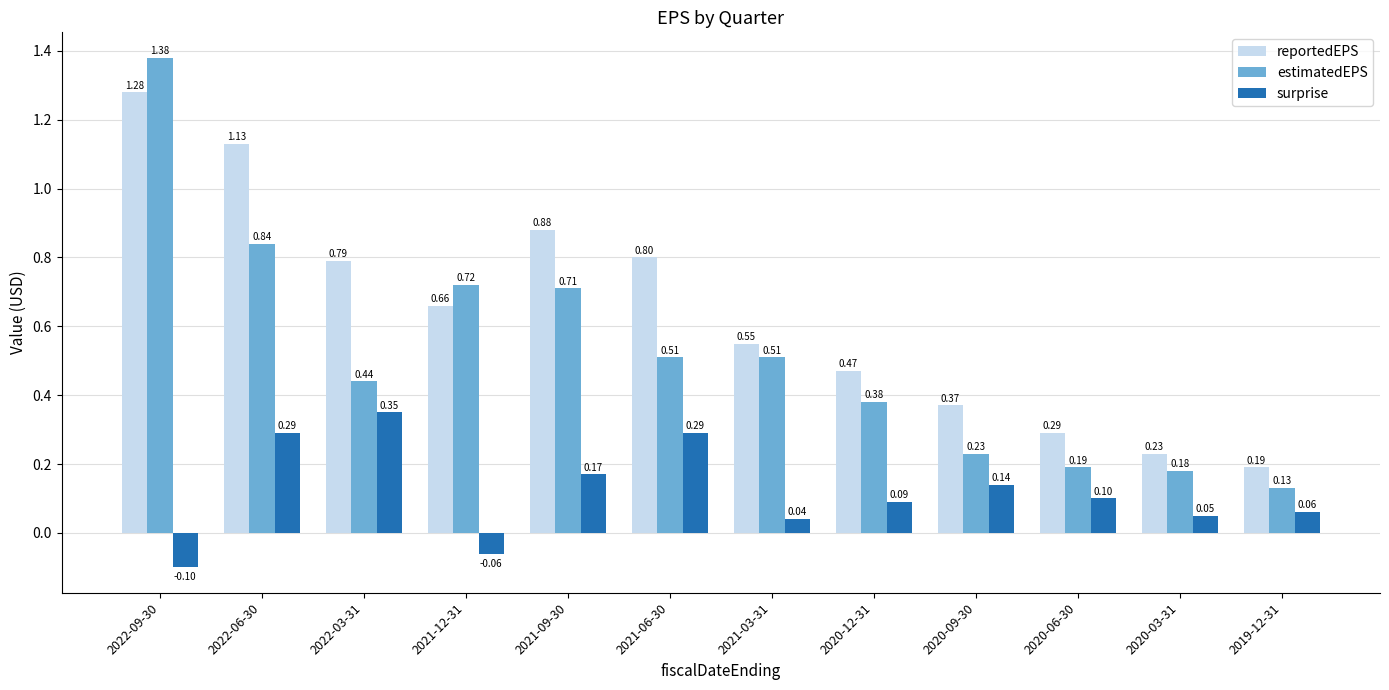

What position from the right is 2021-09-30?

8